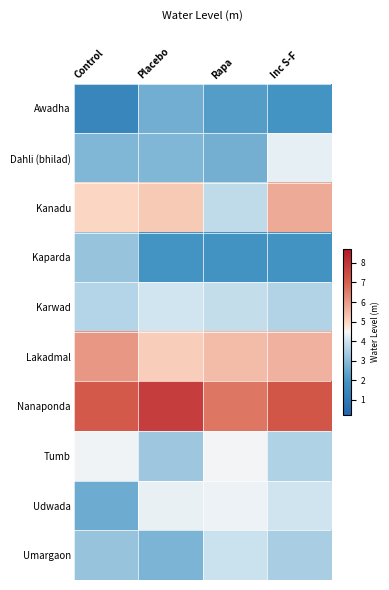

How many categories are shown in the chart?

4